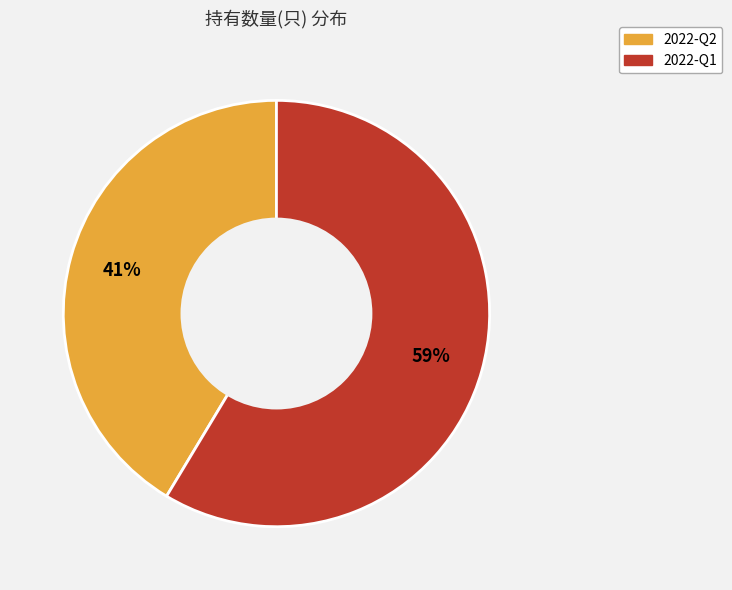

The 2022-Q1 slice represents 71% of the pie. True or false?

False